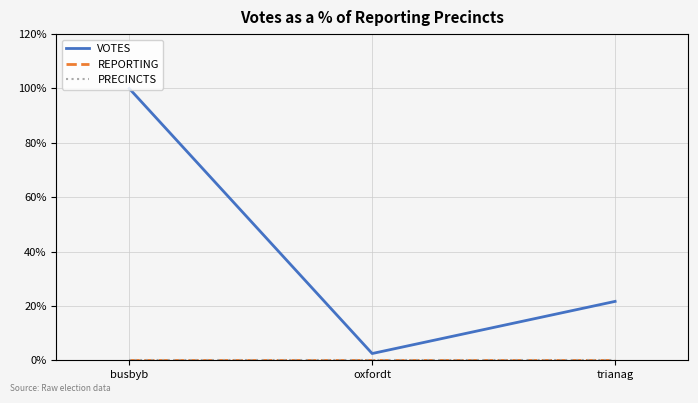

Does the chart display data point markers on the line(s)?

No